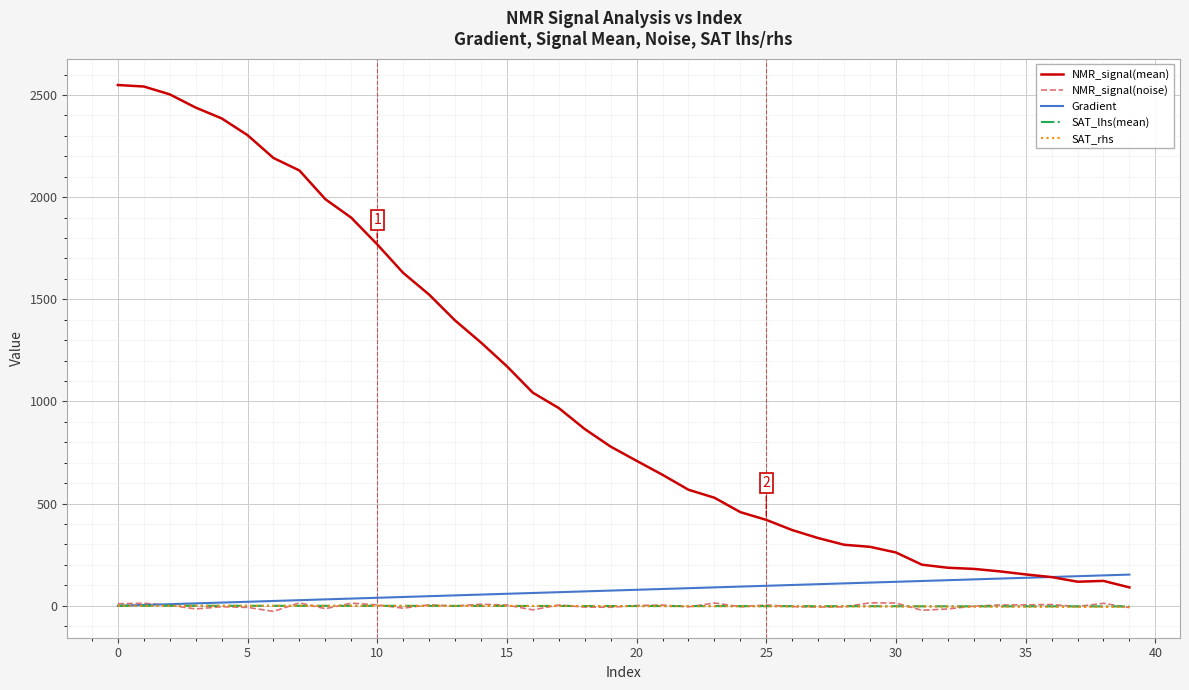

Which series has the largest total across all categories?

NMR_signal(mean)